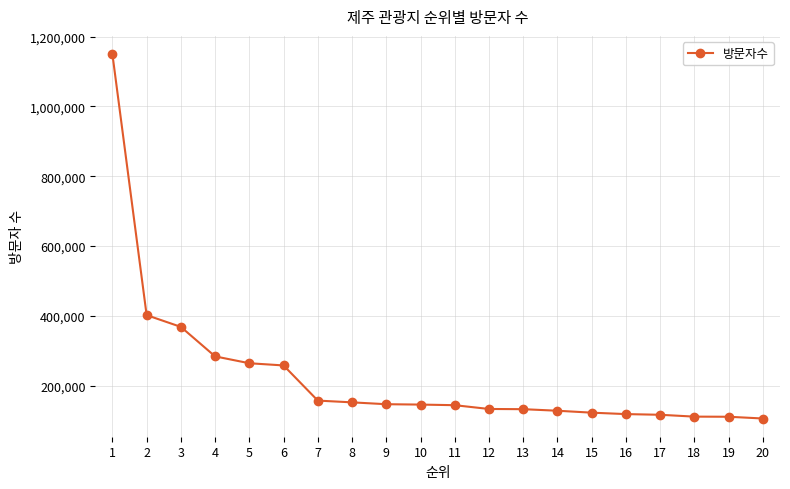

Does the chart have visible grid lines?

Yes